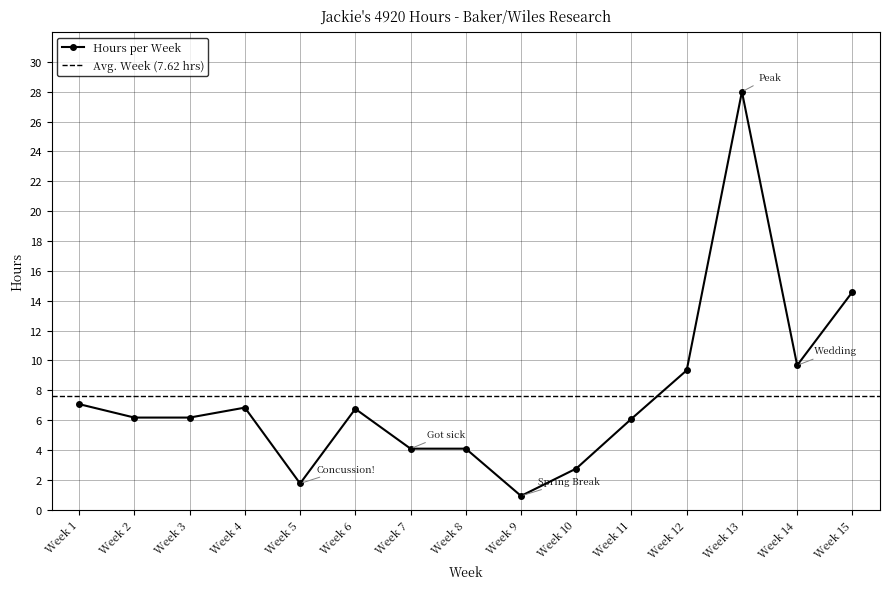

At which category does the chart reach its minimum across all series?

Week 9